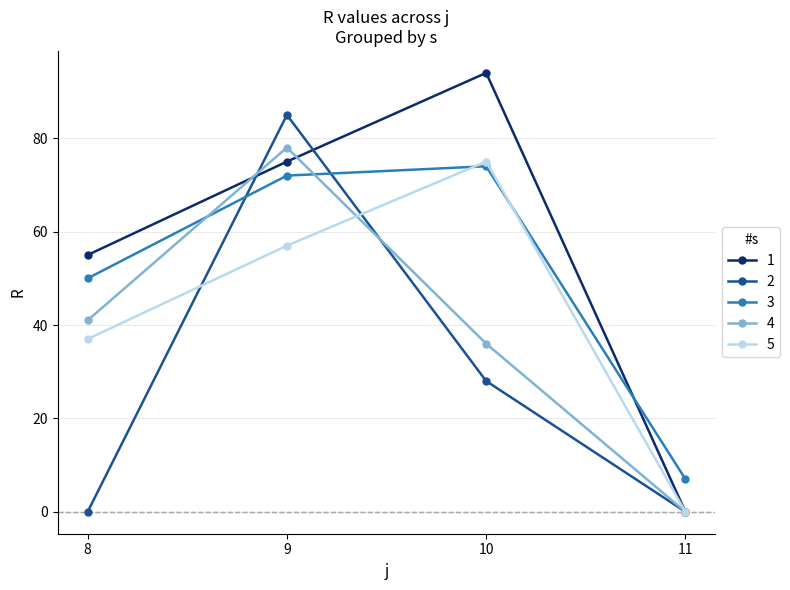

What is the highest value of the 2 series?

85.0